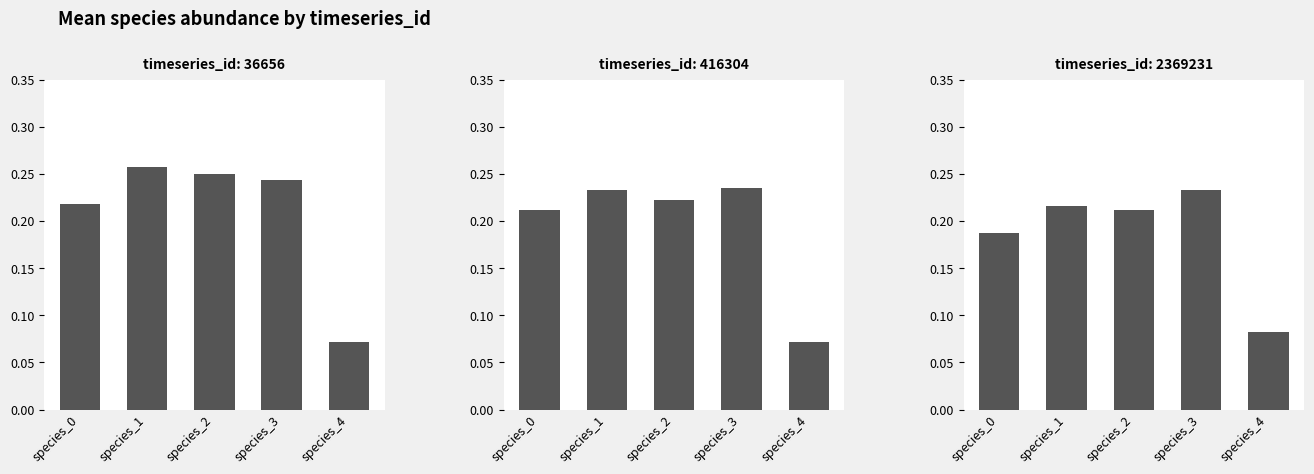

What is the sum of the species_3 values at 36656 and 36656?

0.5